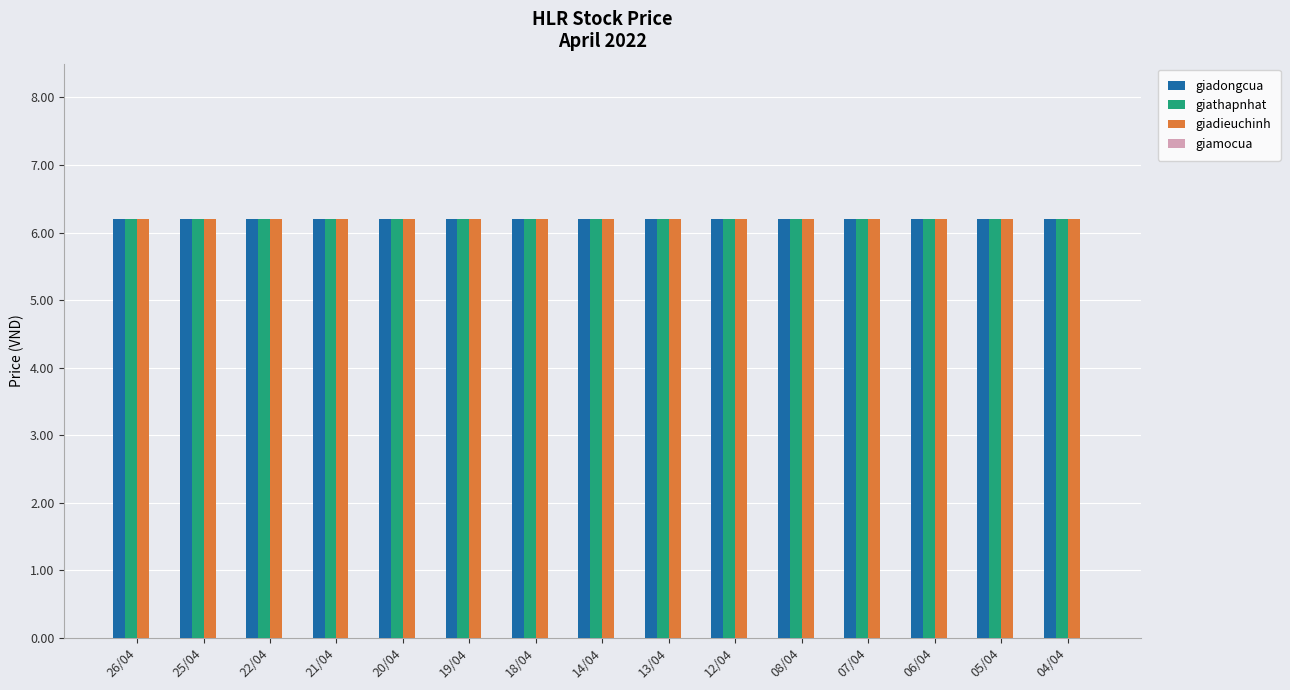

What is the label of the 13th bar from the left?

06/04